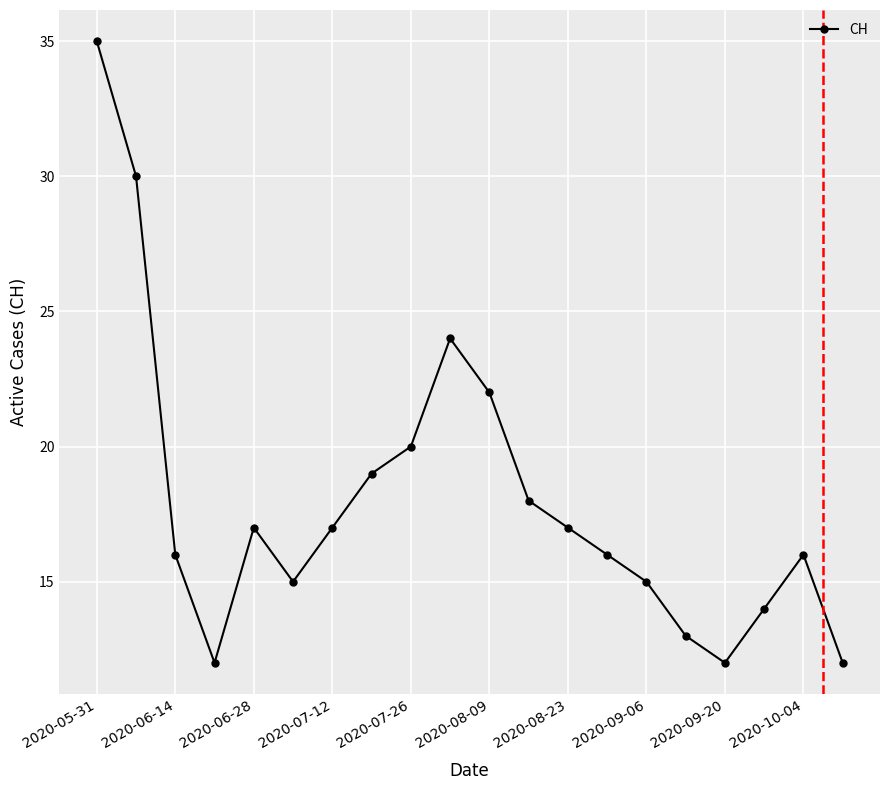

How many interior local peaks (higher than both neighbors) does the data have?

3